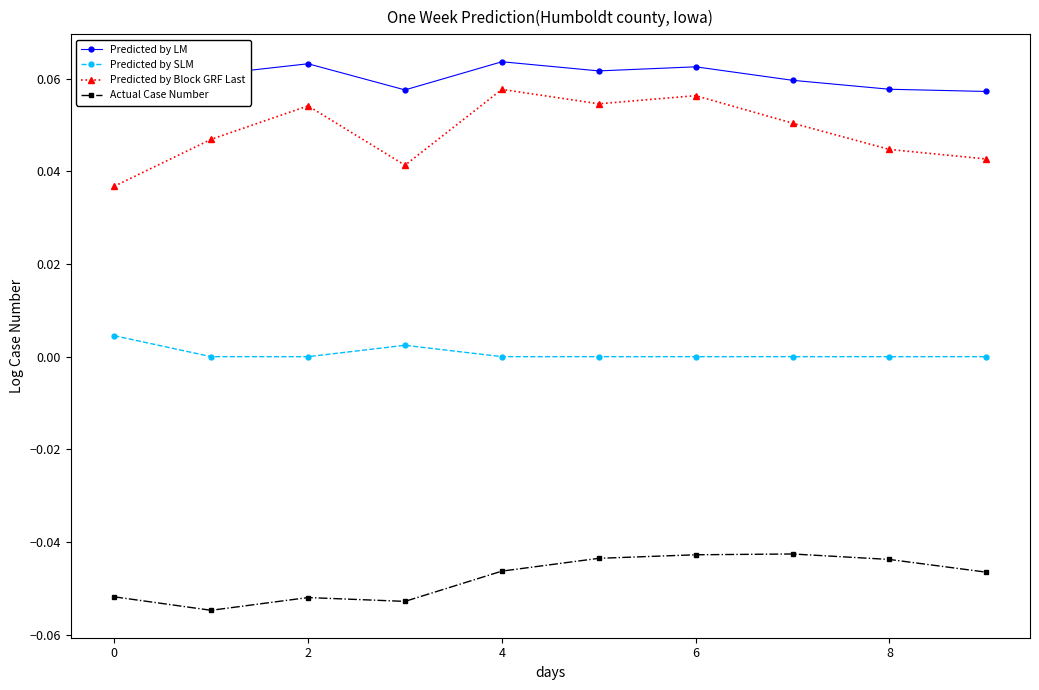

True or false: Actual Case Number and Predicted by SLM cross at least once.

False